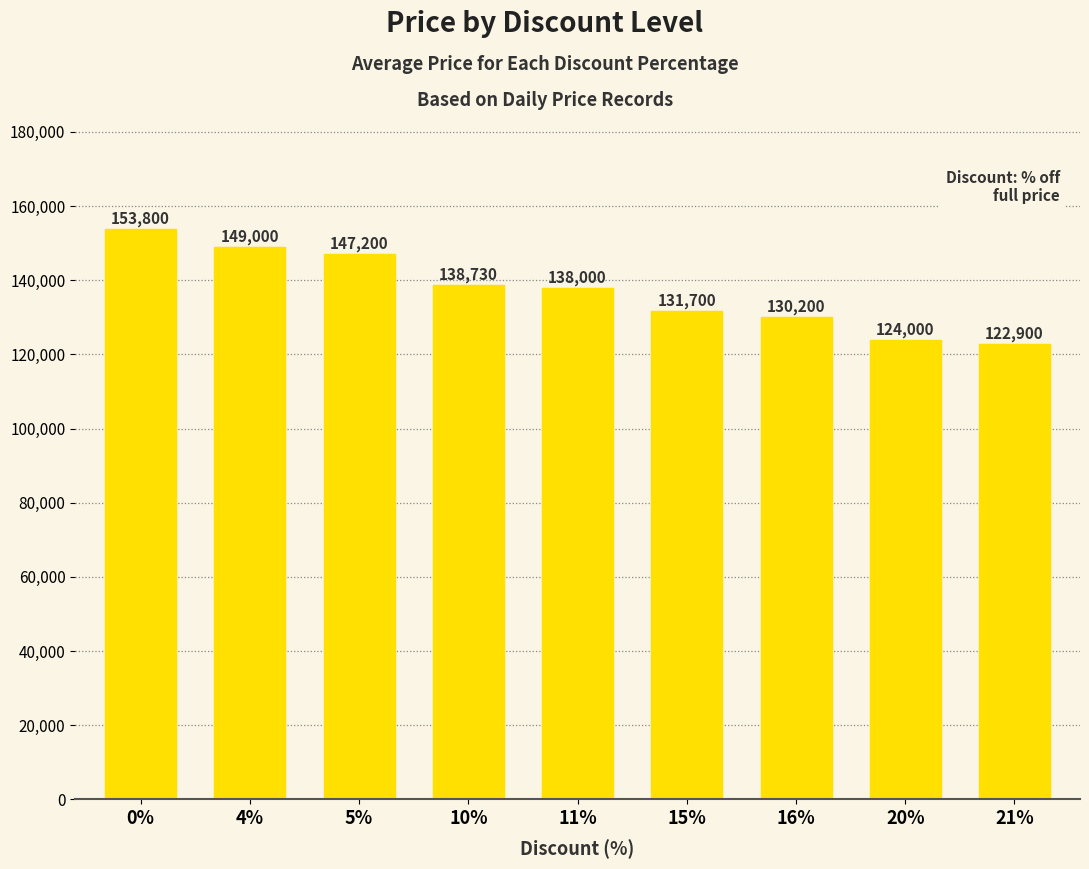

The value at 0% is 41765. True or false?

False